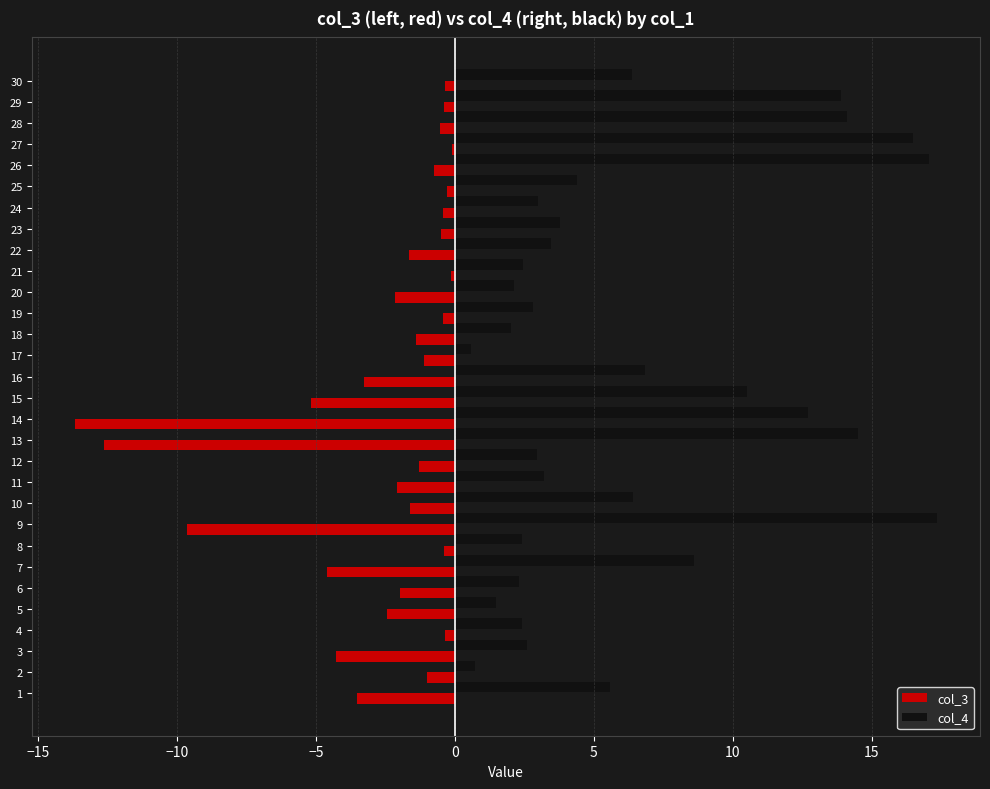

Where is col_4 nearest to the value 8?

7